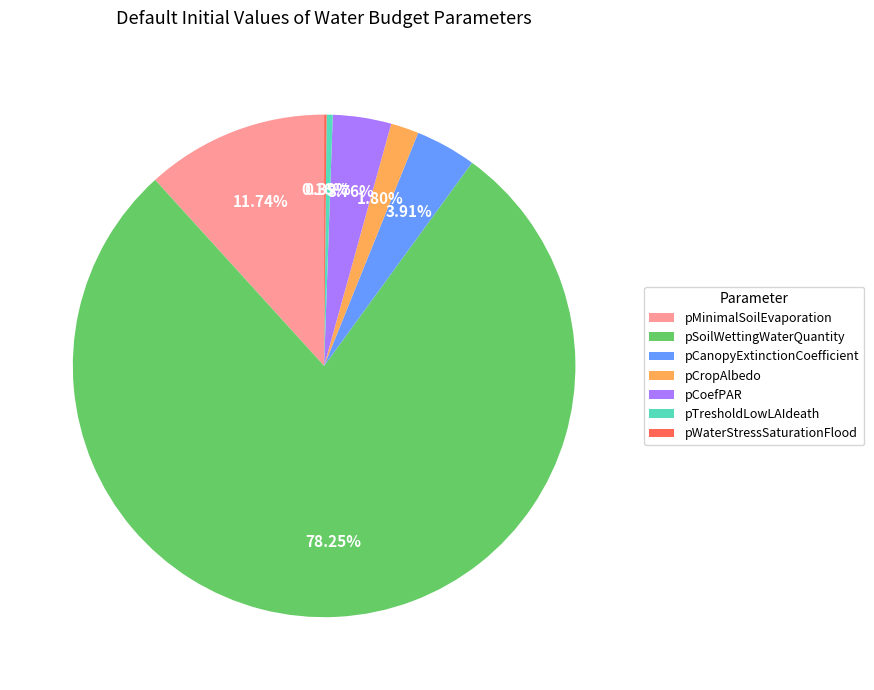

Which has a higher value, pTresholdLowLAIdeath or pMinimalSoilEvaporation?

pMinimalSoilEvaporation